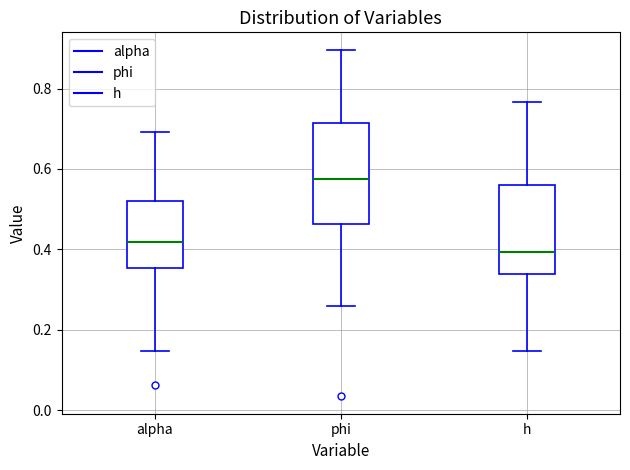

Reading left to right, transcribe this box plot: for each box, give where its median line is, the range the box spans, and where its two whiskers end, as read against the y-axis. The values are not printed on the chart, so give them approximately, as read against the axis.

alpha: median 0.42, box 0.36 to 0.52, whiskers 0.14 to 0.70
phi: median 0.58, box 0.46 to 0.72, whiskers 0.26 to 0.90
h: median 0.40, box 0.34 to 0.56, whiskers 0.14 to 0.76